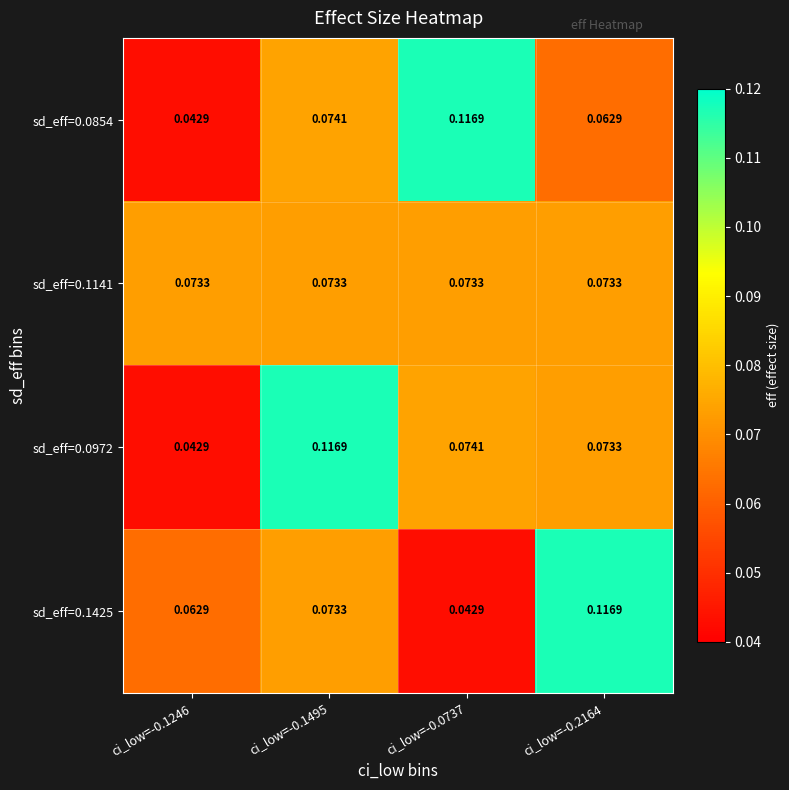

How many distinct data groups are displayed?

4